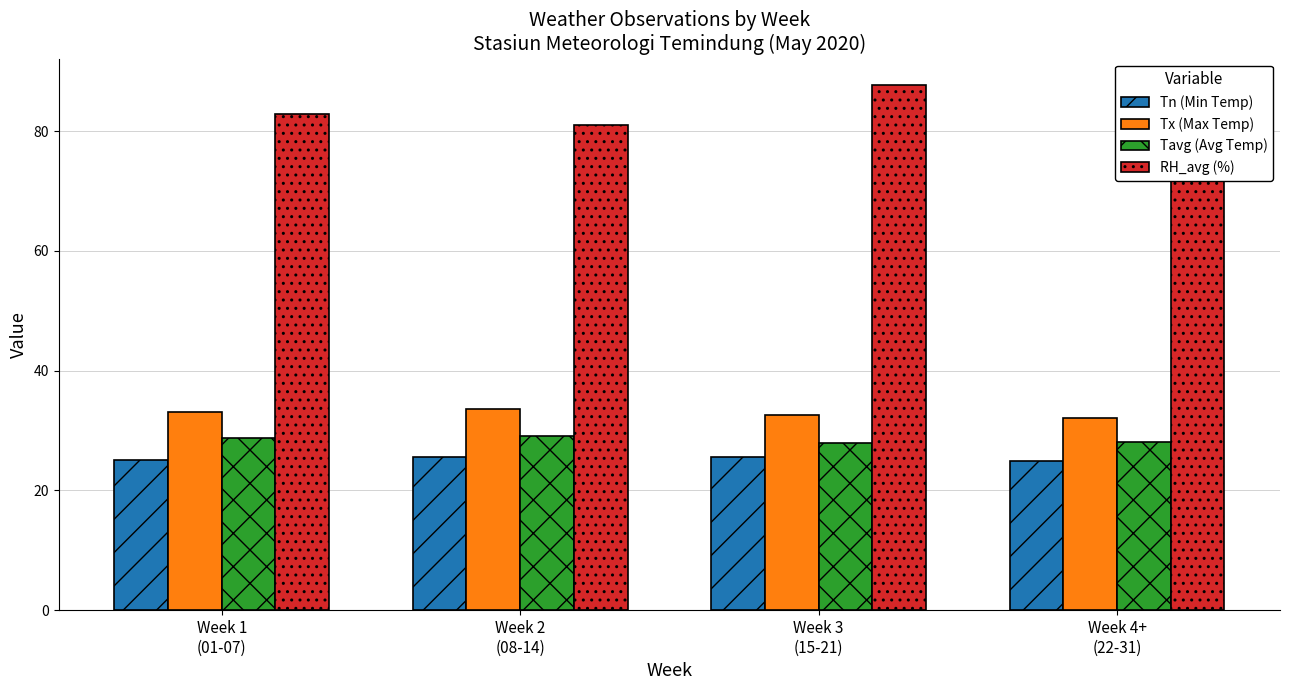

Read the RH_avg (%) value at Week 3
(15-21).

87.7